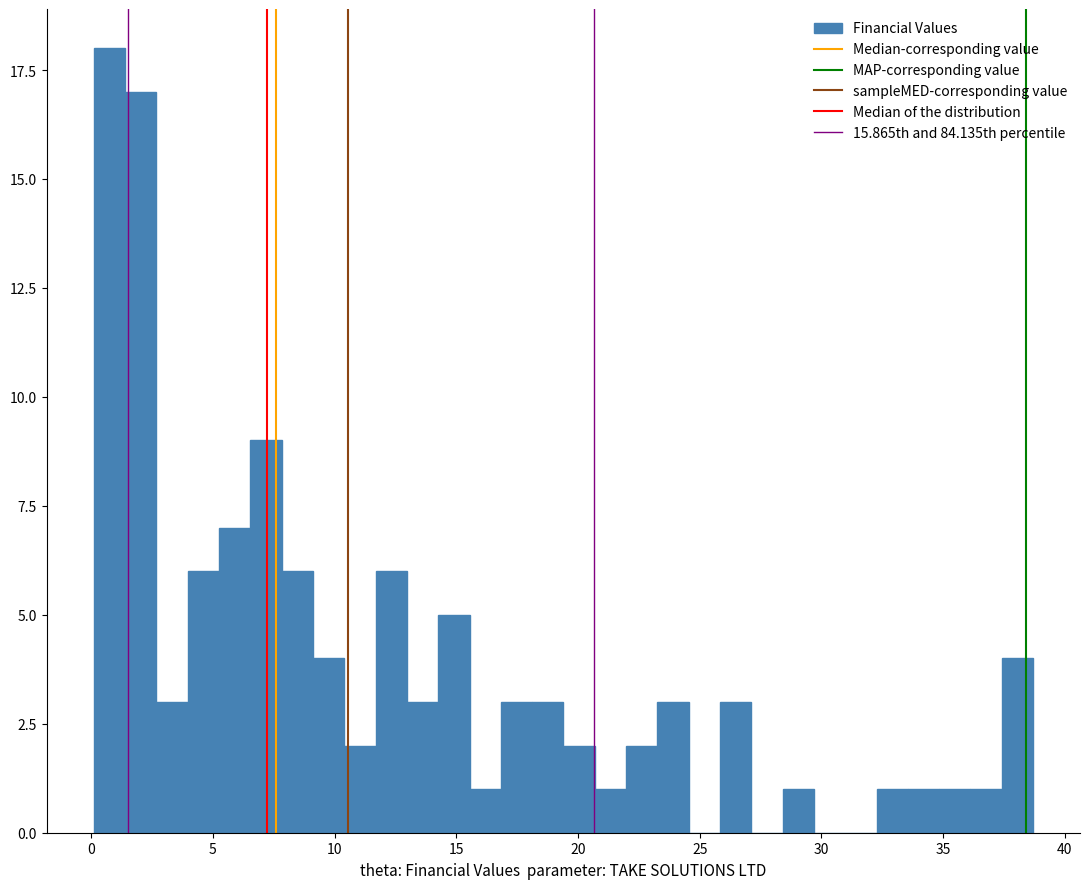

Around what value on the x-axis is the tallest bar? Give the approximate position of its centre, as read against the axis.

1.0